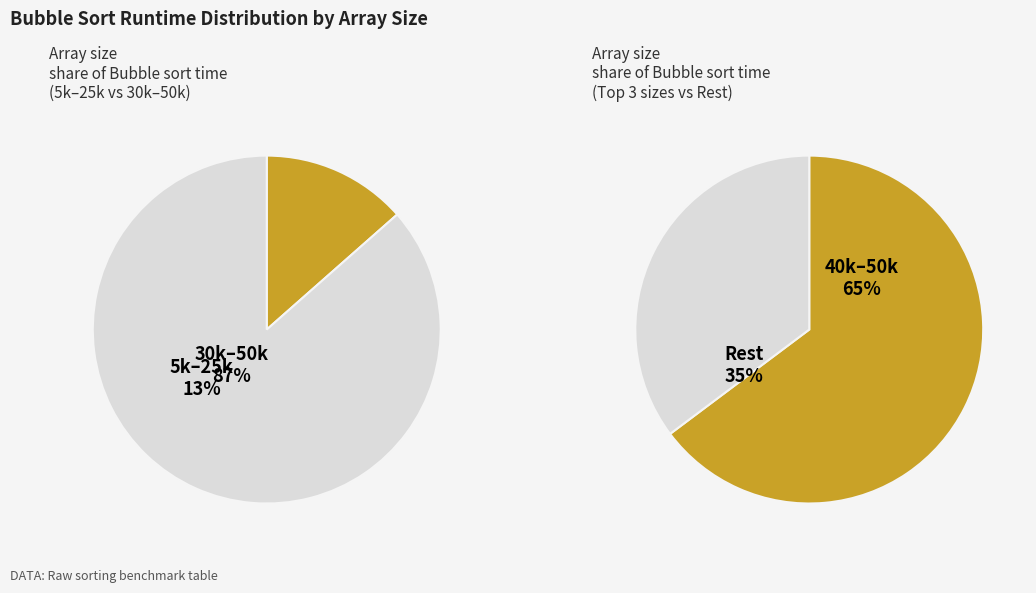

Combined, do 30000 and 15000 account for over 50%?

No